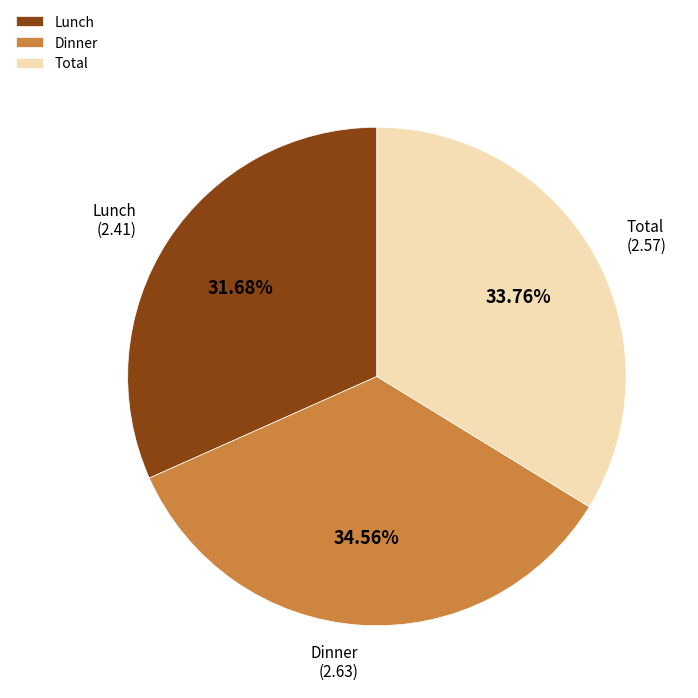

Which slice is the smallest?

Lunch